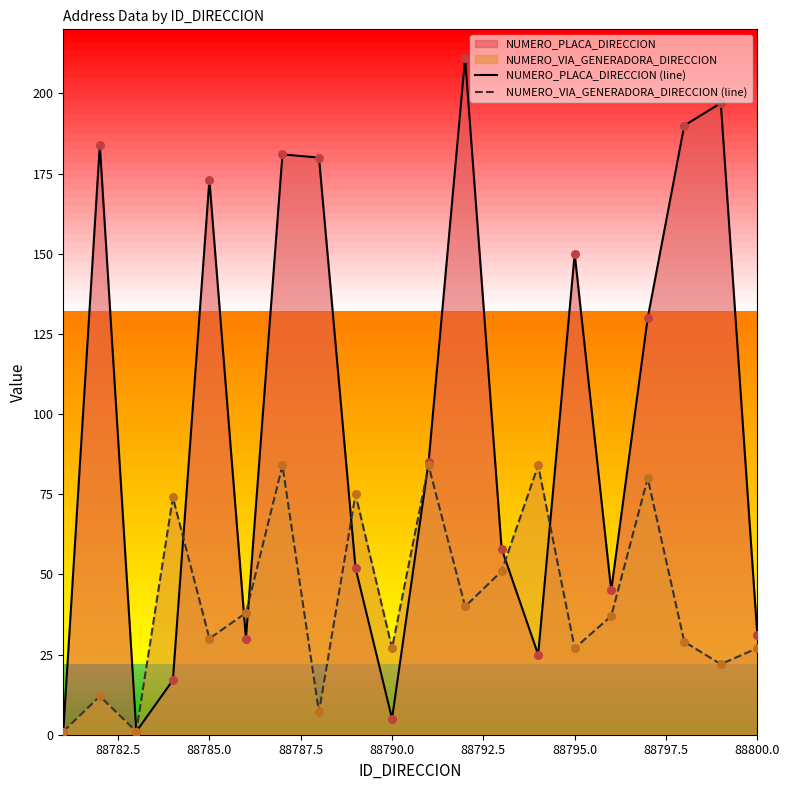

Which series has the largest total across all categories?

NUMERO_PLACA_DIRECCION (line)